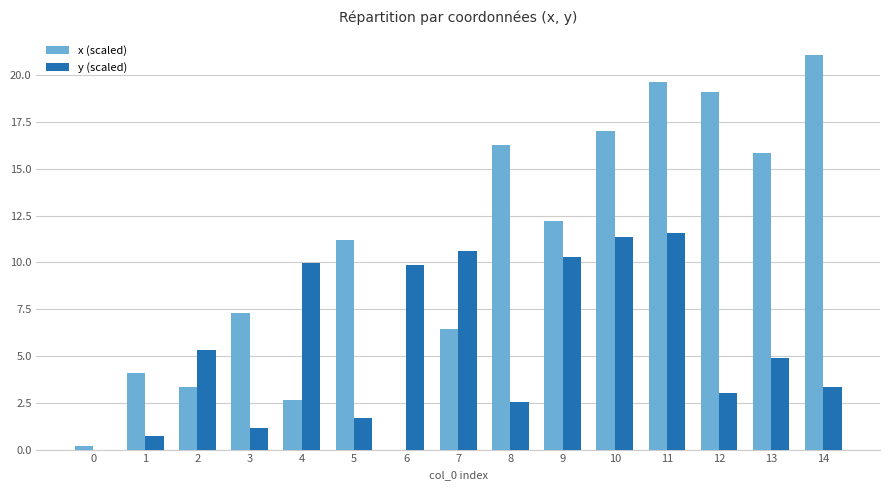

At which category is the sum across all series the highest?

11